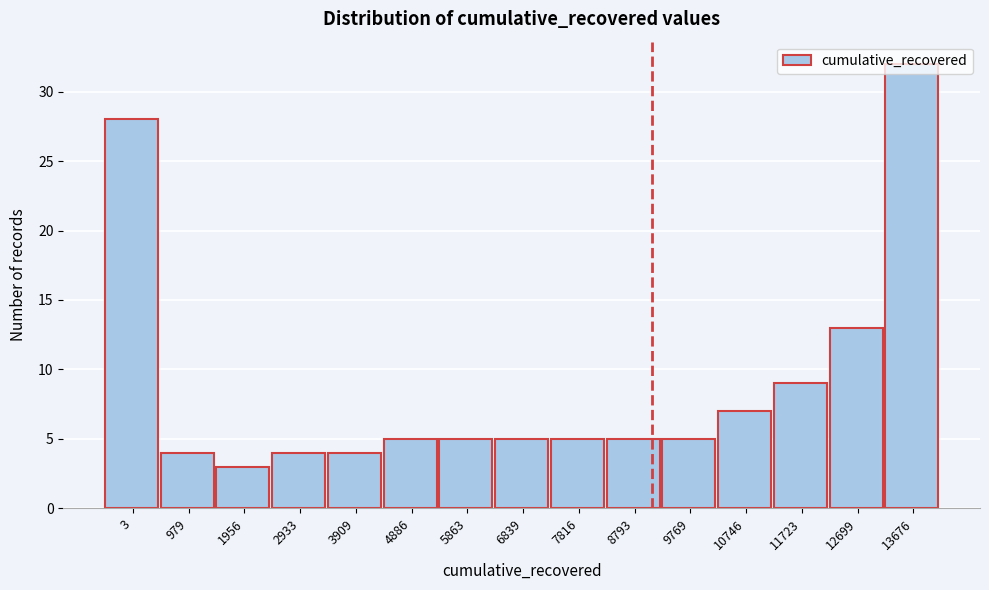

The chart shows a value of 7 at 5863. True or false?

False